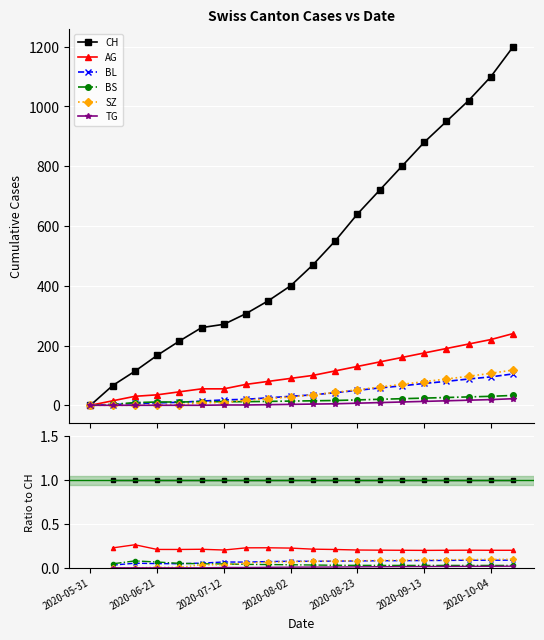

Is the value of CH at 7 greater than the value of TG at 13?

Yes